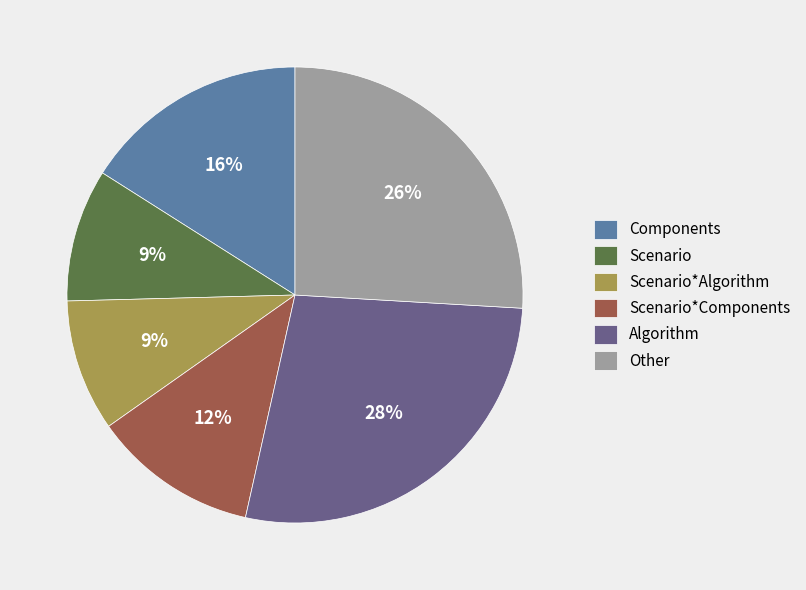

To the nearest percent, what is the average slice percentage?

17%